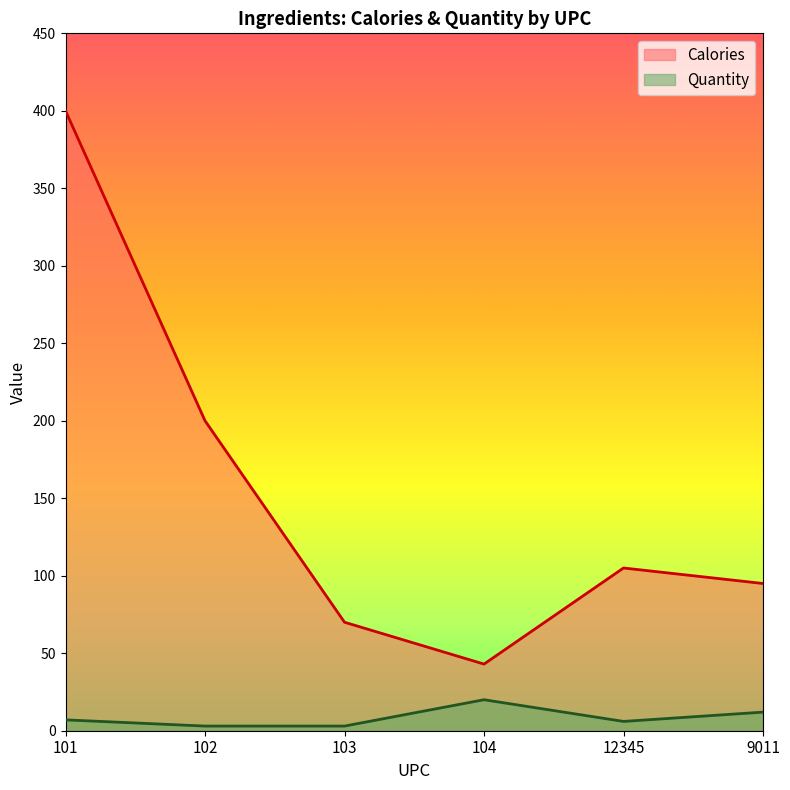

True or false: Quantity has more than 0 interior local peaks.

True